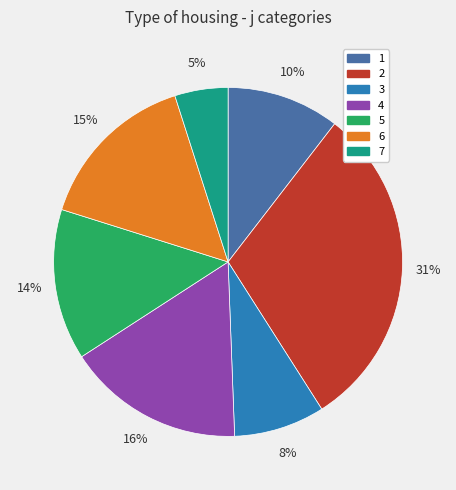

Is there any slice that represents more than half of the pie?

No